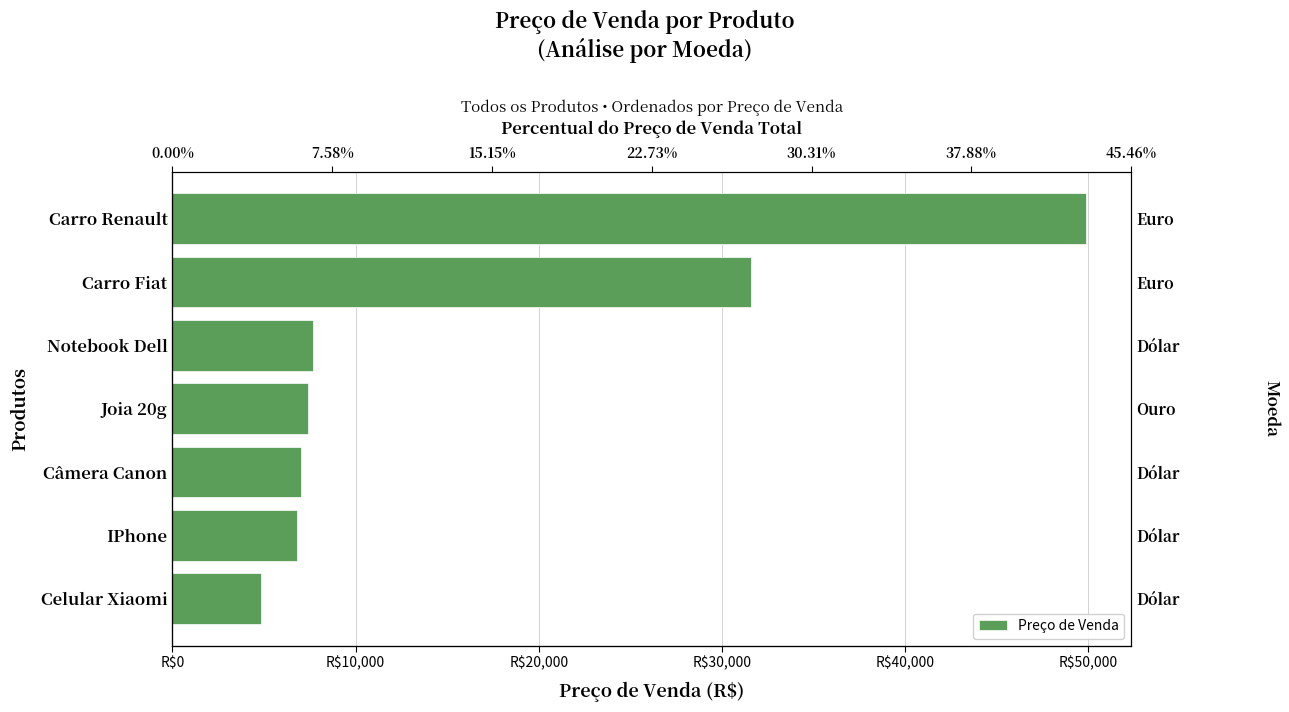

The value at Celular Xiaomi is 7600.8. True or false?

False